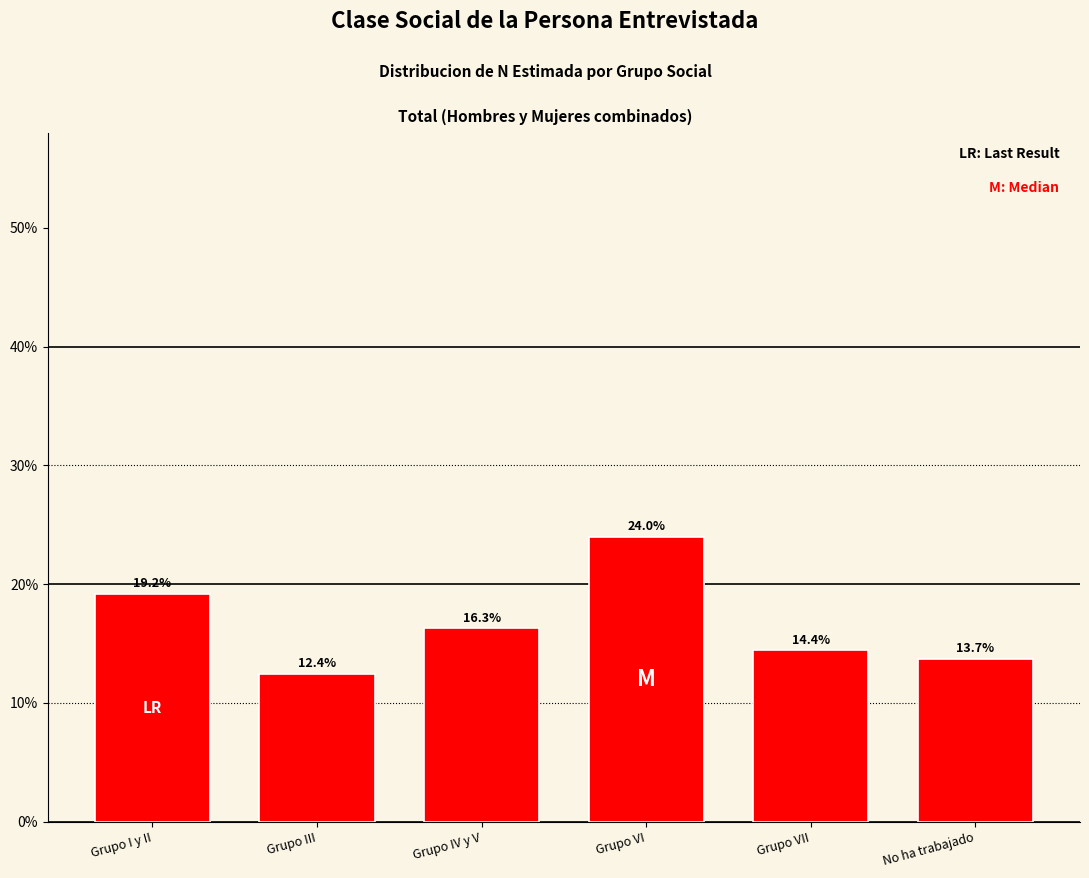

Reading left to right, transcribe all the data shown in this chart.

19.2	12.4	16.3	24.0	14.4	13.7